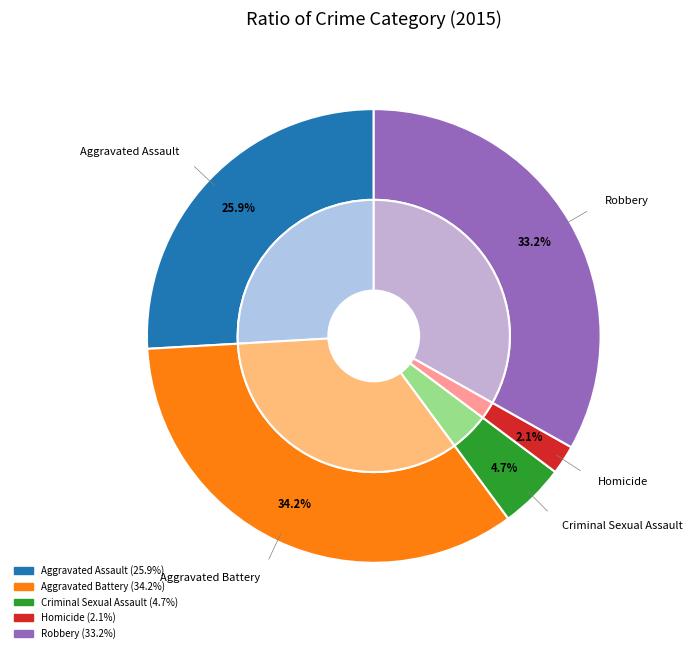

To the nearest percent, what is the combined percentage of Aggravated Assault and Aggravated Battery?

60%